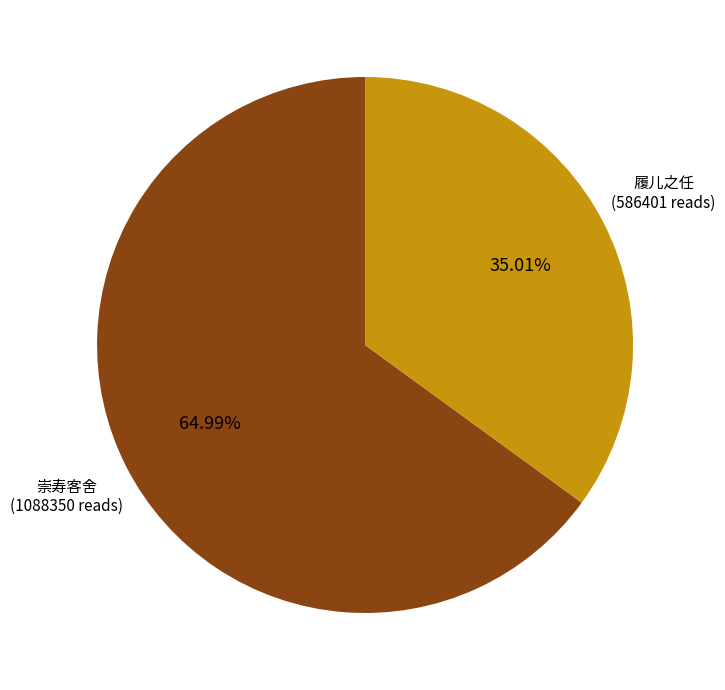

Does any single category account for the majority?

Yes